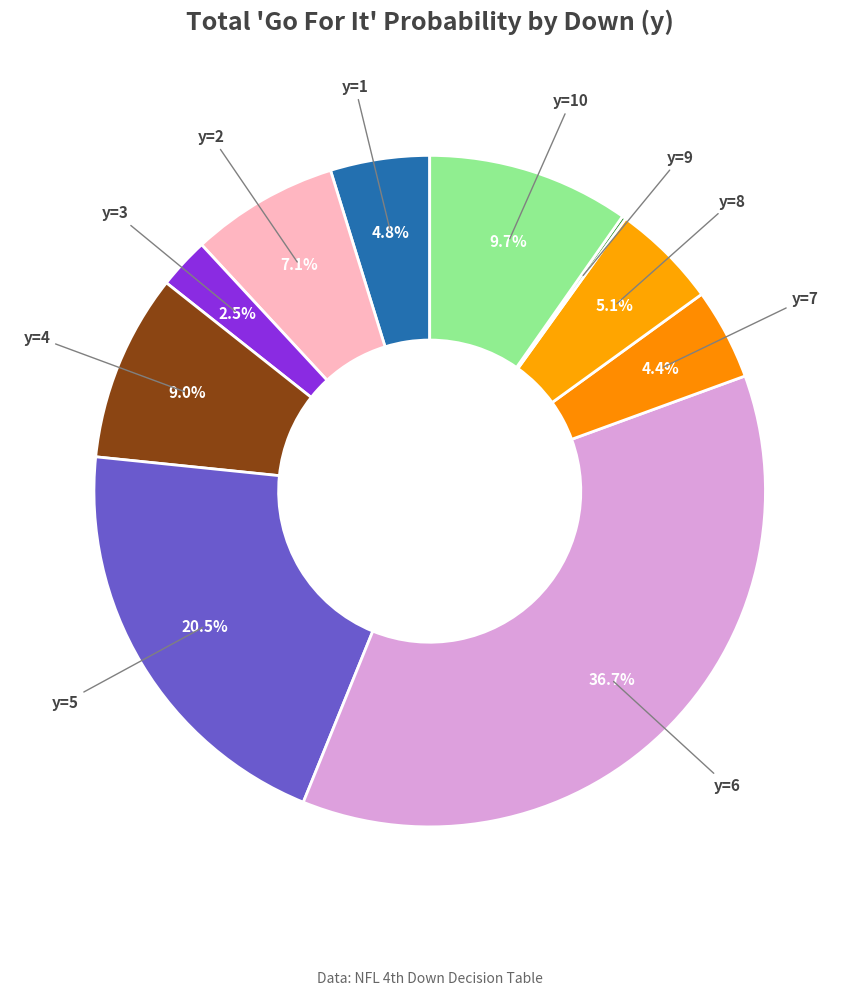

Does y=3 represent more than half of the total?

No